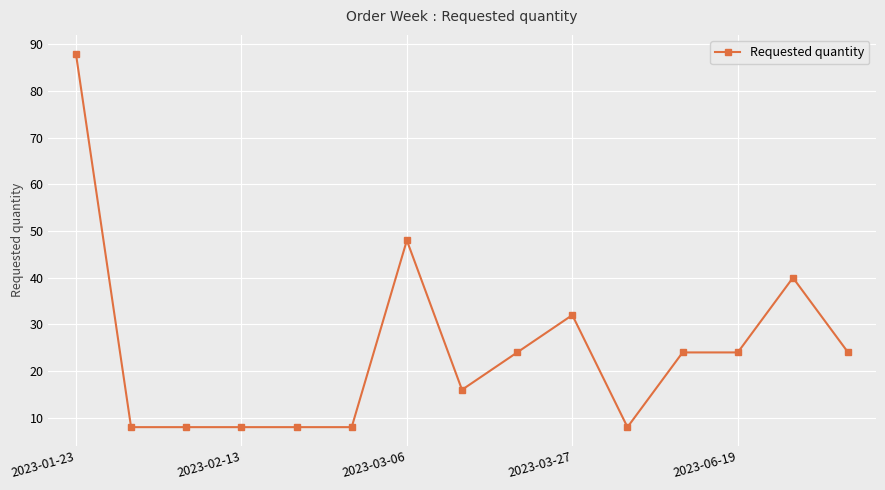

What is the value of the 3rd point from the left?

8